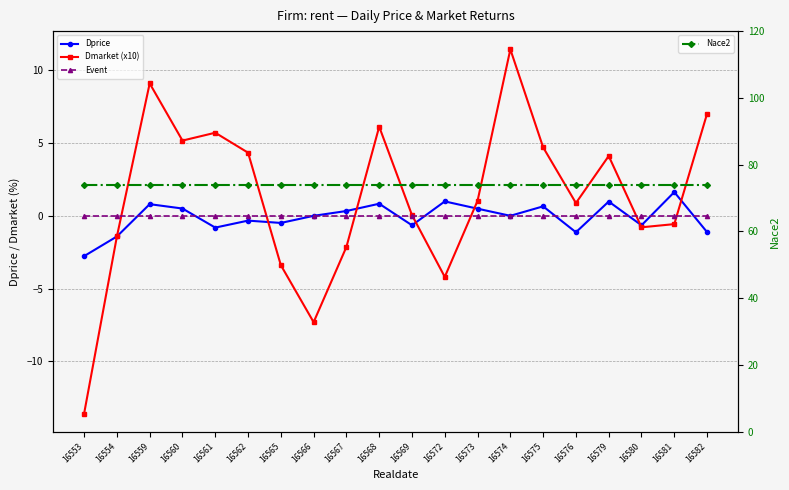

At which label is Nace2 closest to 74?

16553